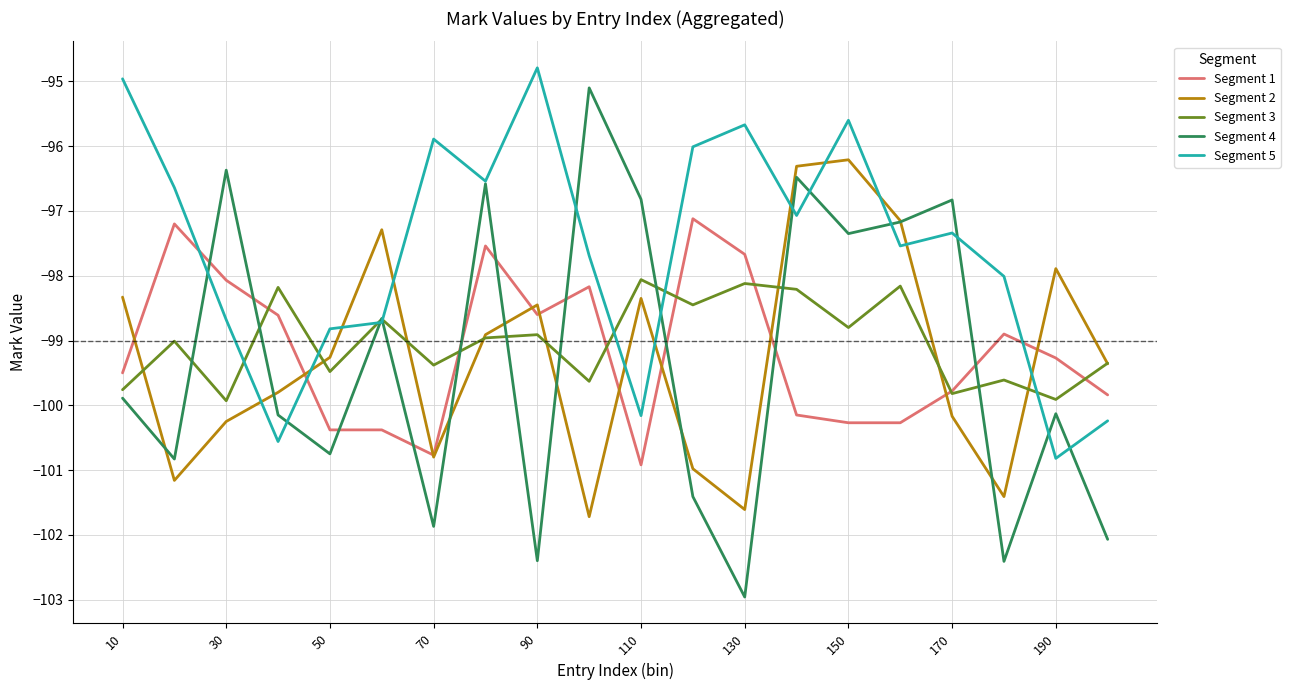

What is the minimum value for Segment 1?

-100.9